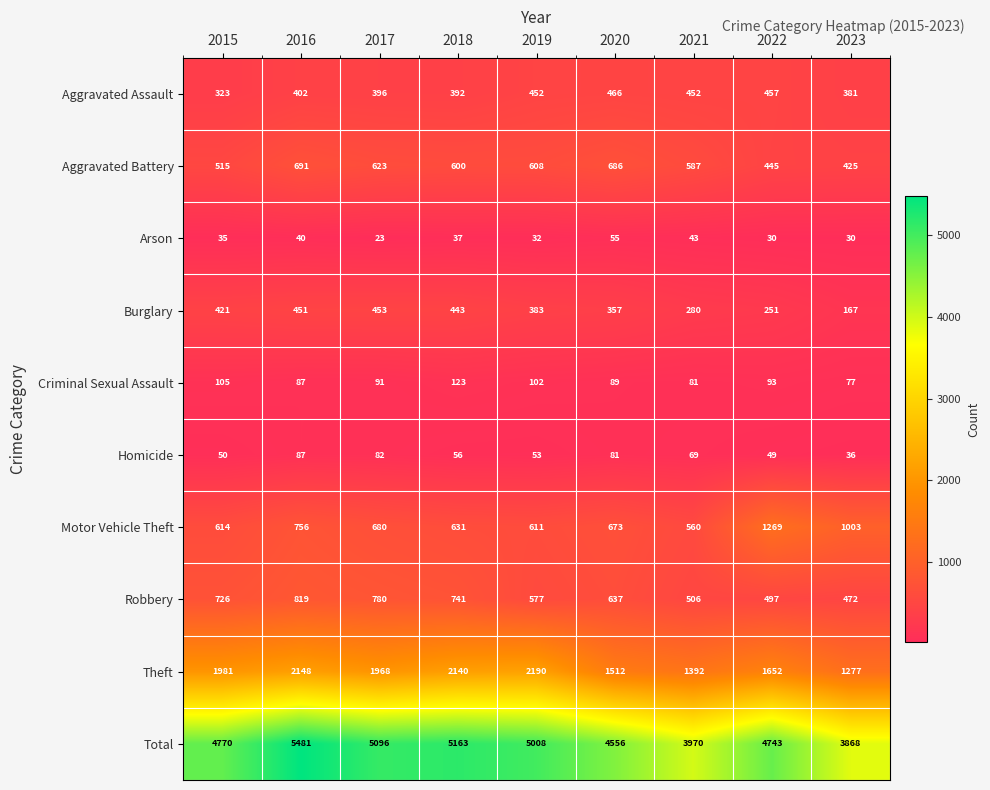

Where does the Robbery series first go above 637?

2015